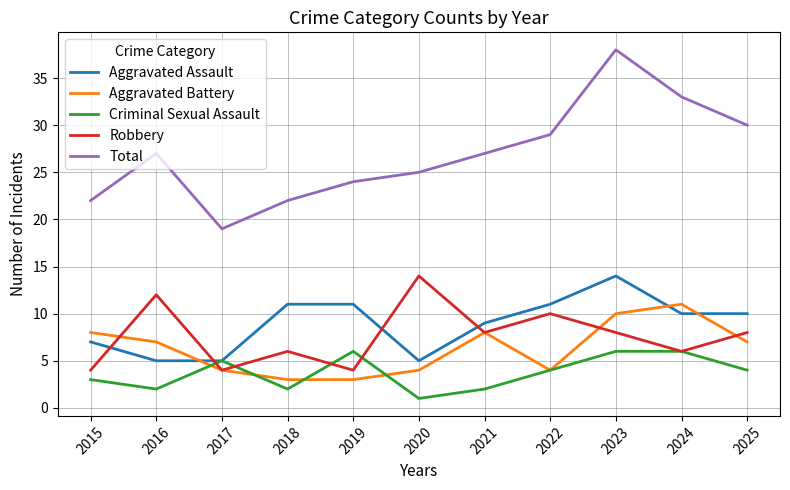

At which label does Aggravated Assault reach its peak?

2023